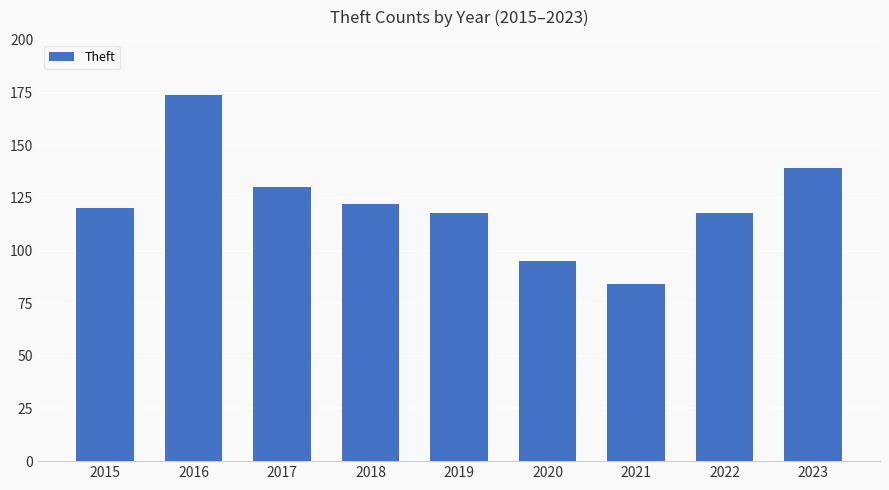

What is the approximate value at 2022?

118